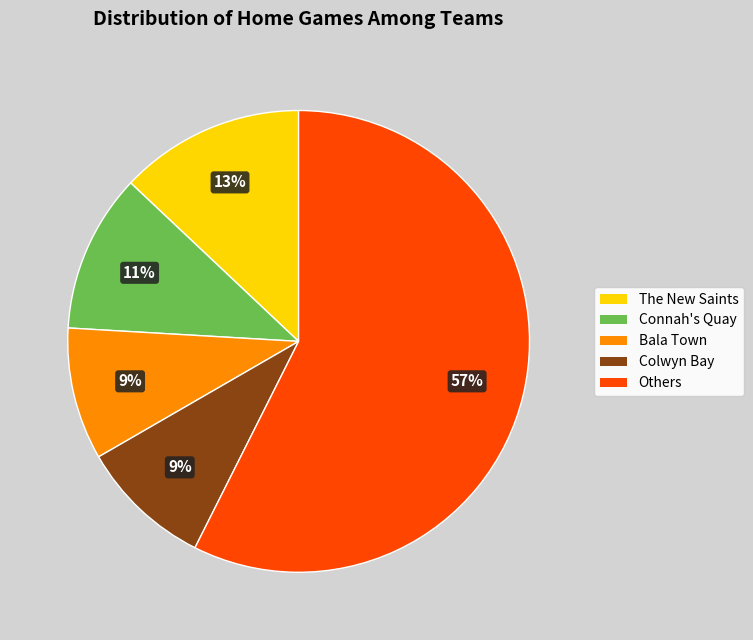

Is there any slice that represents more than half of the pie?

Yes